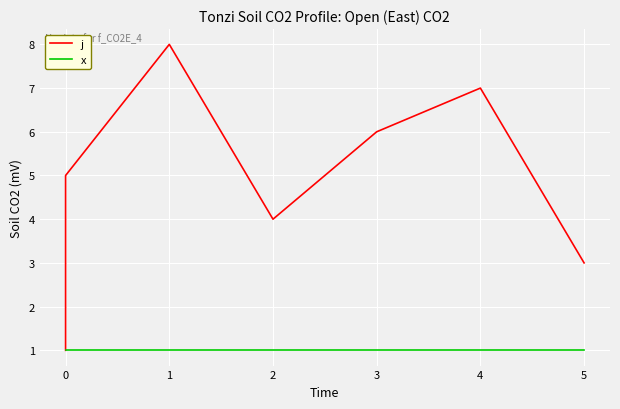

What is the sum of the x values at 3 and 0?

2